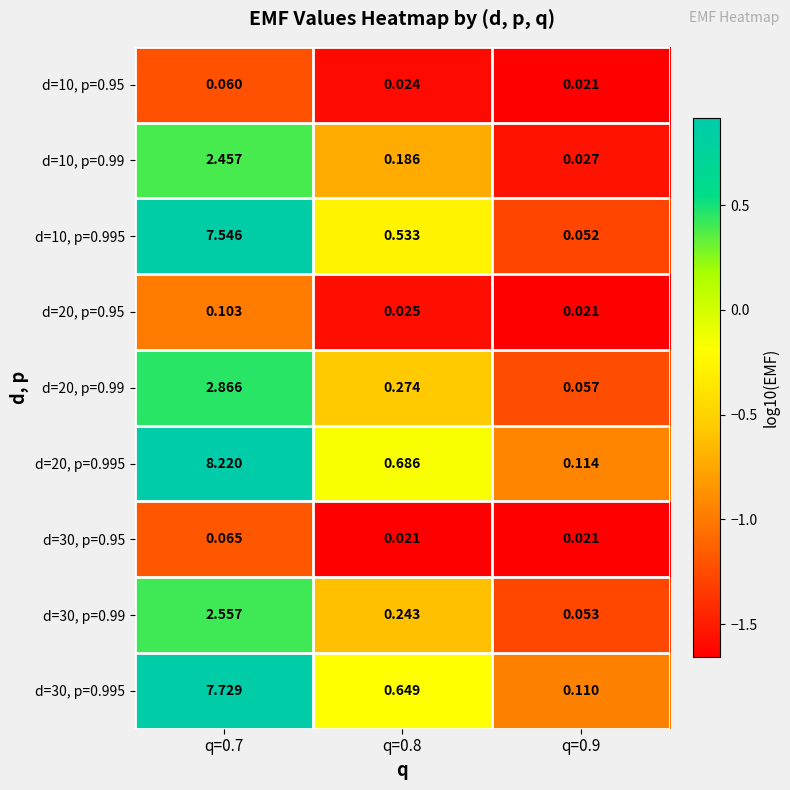

Is the value of d=20, p=0.99 at q=0.8 greater than the value of d=20, p=0.995 at q=0.9?

Yes